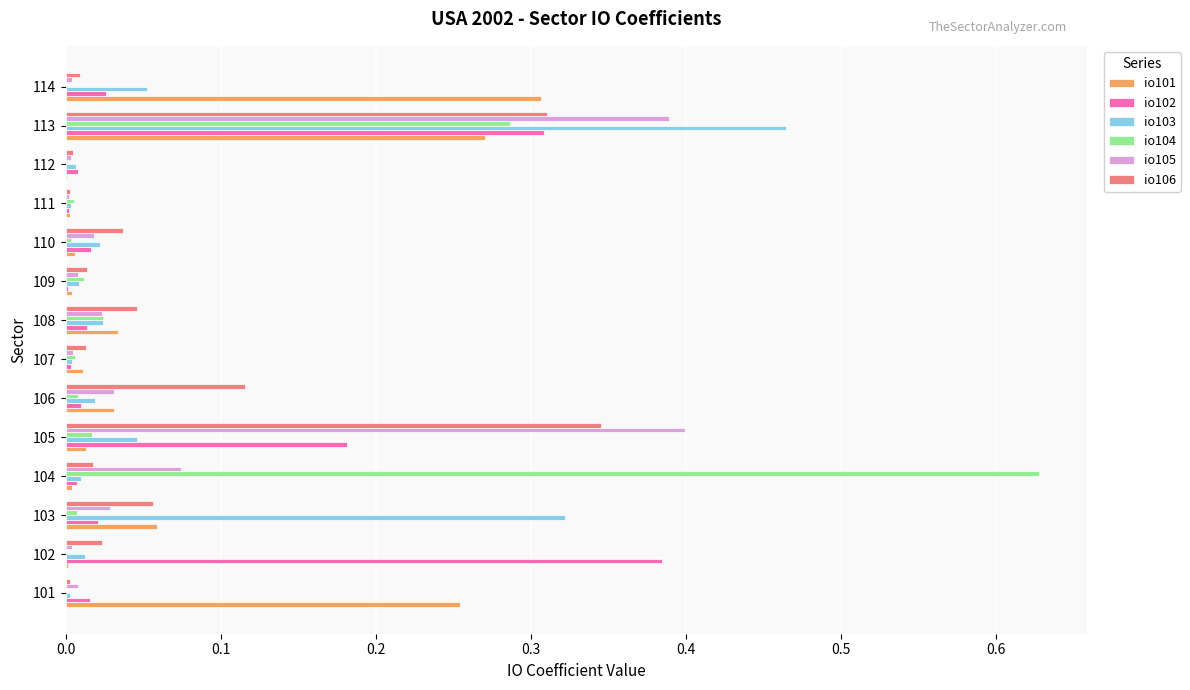

The io105 series shows 0.4 at 113. True or false?

True